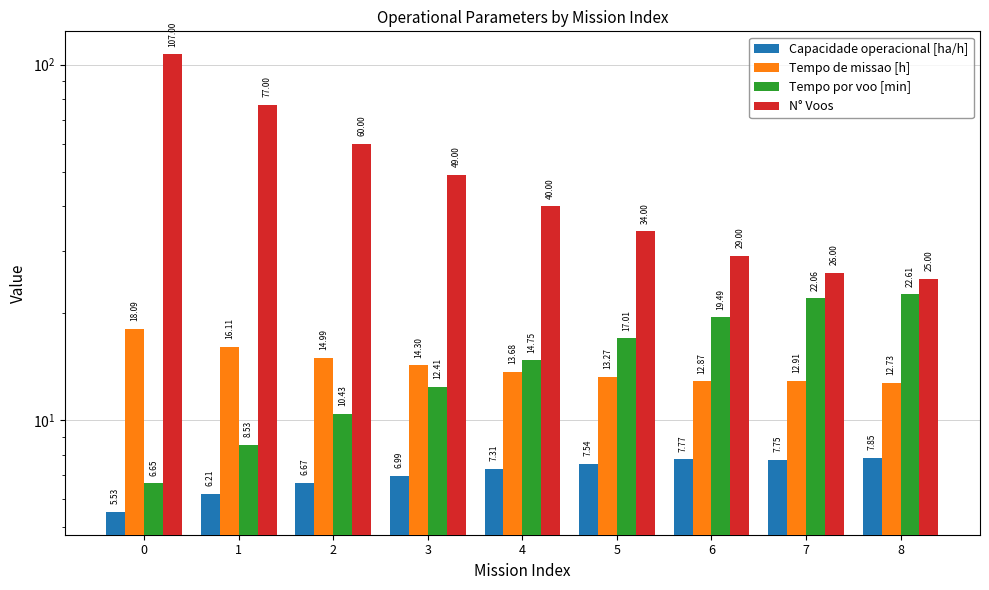

What is the value of the Capacidade operacional [ha/h] bar at the 5th from the left?

7.3